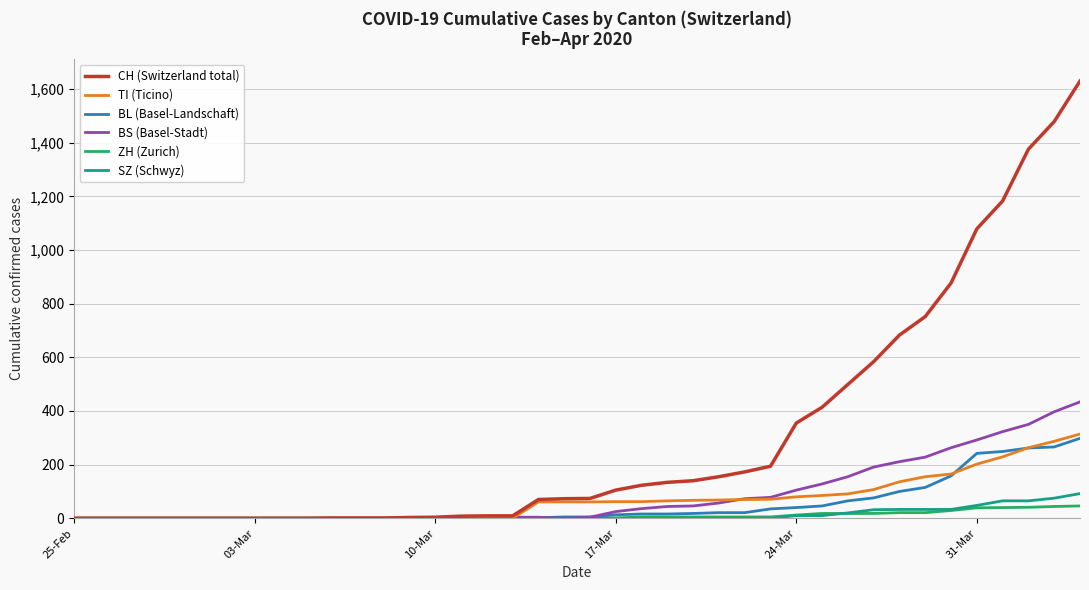

Which series has the widest spread of values?

CH (Switzerland total)